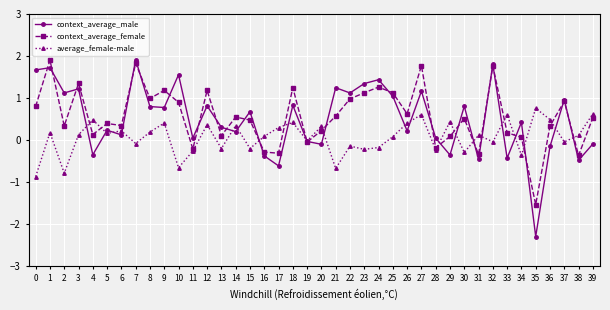

Which series has the largest total across all categories?

context_average_female